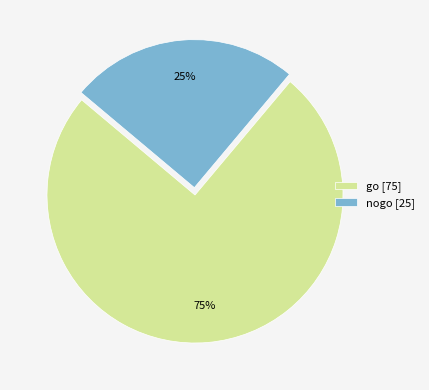

Which category accounts for the majority?

go [75]